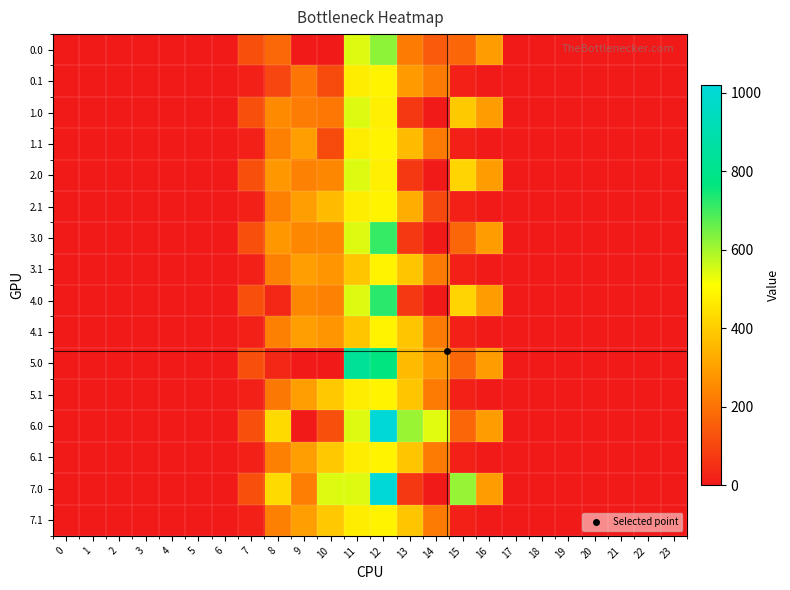

What is the total value across all series at 15?

2673.8